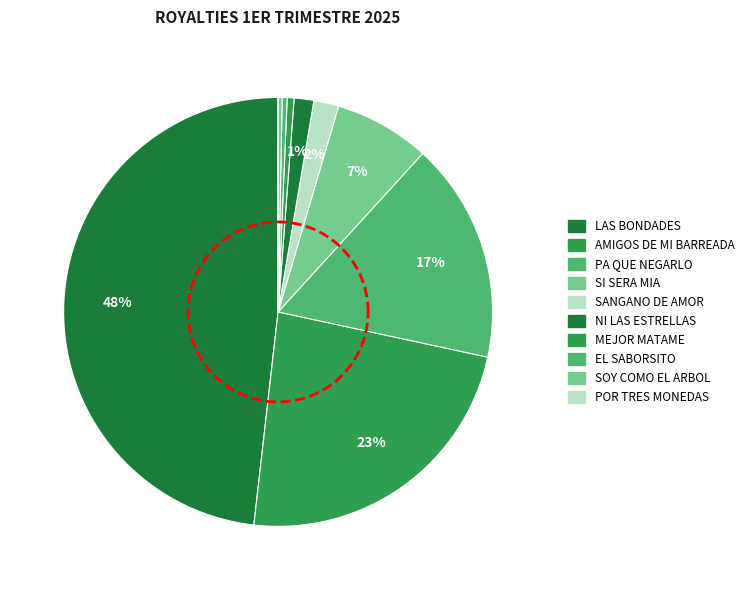

To the nearest percent, what percentage of the pie is LAS BONDADES?

48%